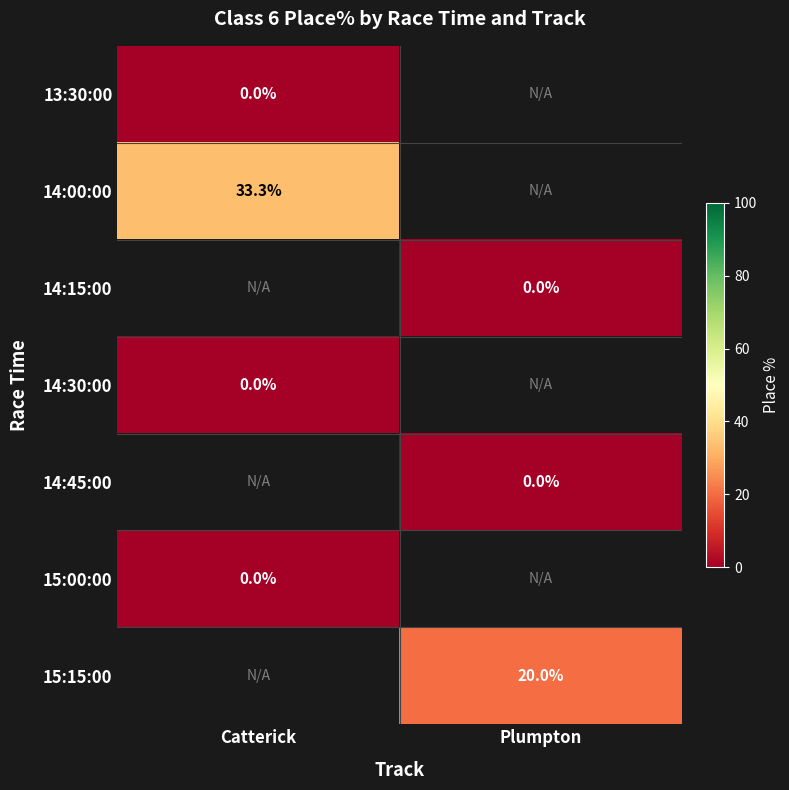

Is the value of 14:30:00 at Plumpton greater than the value of 15:00:00 at Plumpton?

No